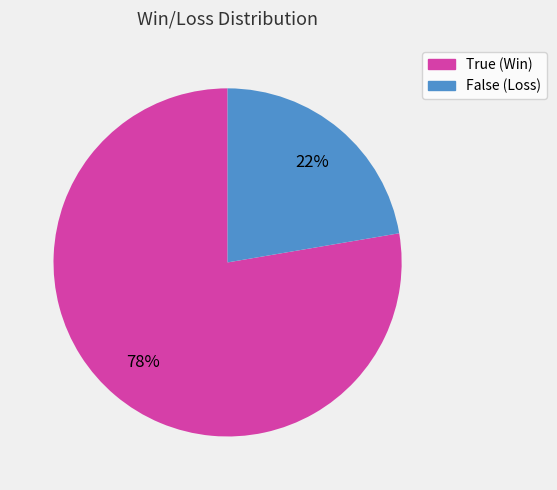

Which slice is the largest?

True